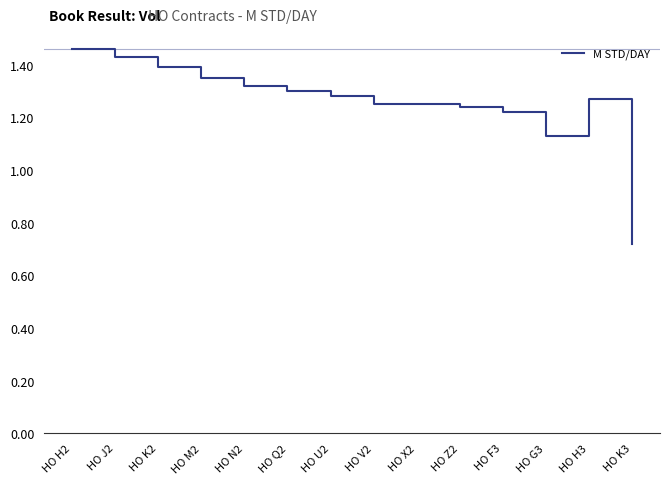

What is the difference between the values at HO Z2 and HO H2?

0.2